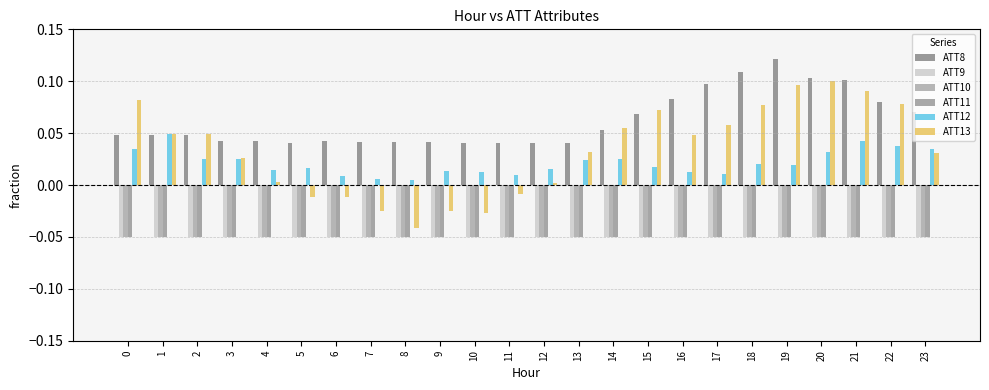

Are the bars horizontal?

No